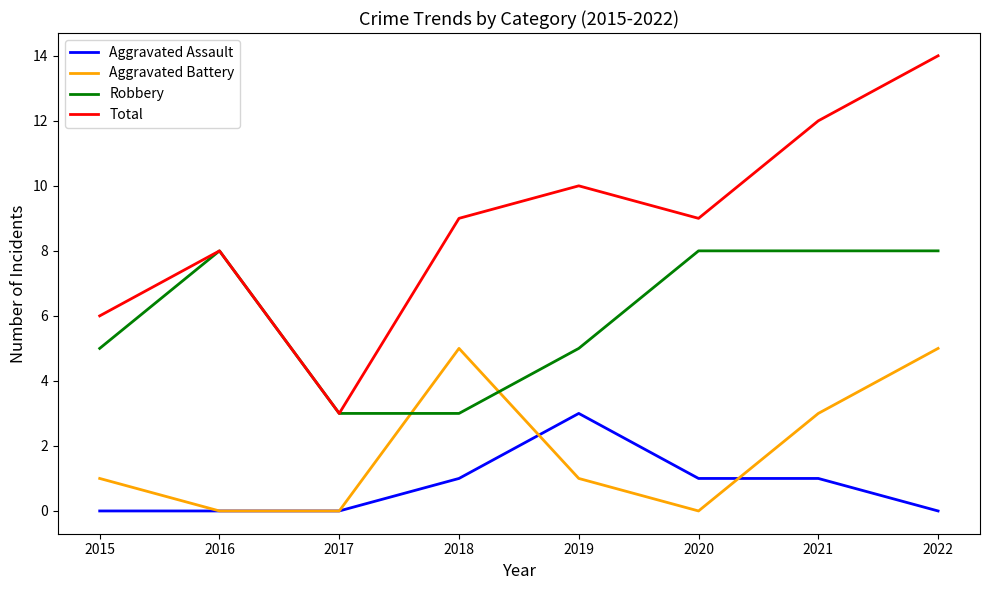

At which category is the sum across all series the highest?

2022